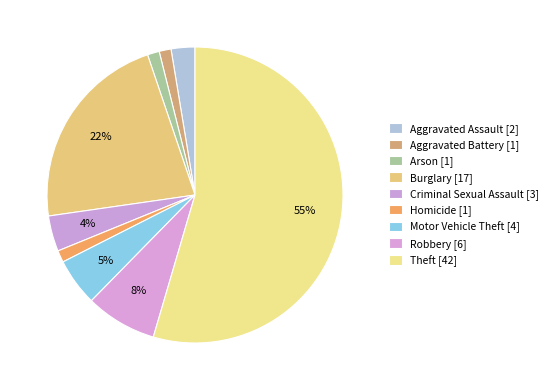

Count the number of slices in the pie.

9